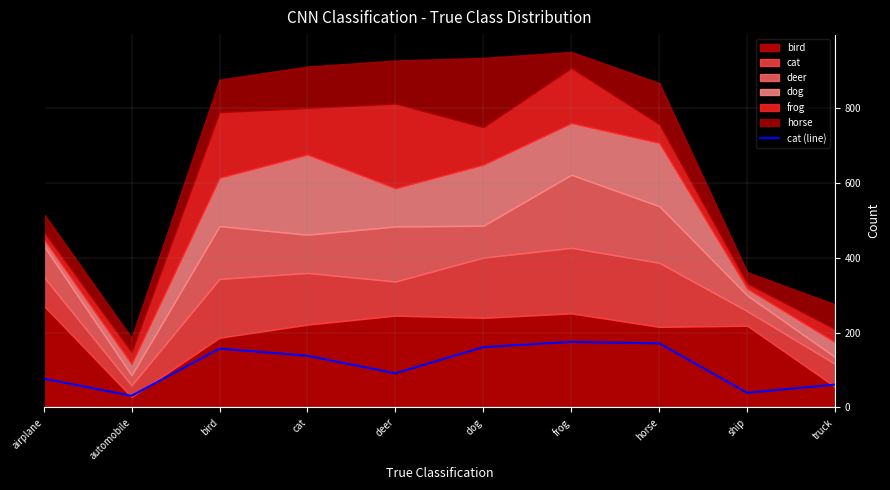

What is the difference between the values at horse and ship?

132